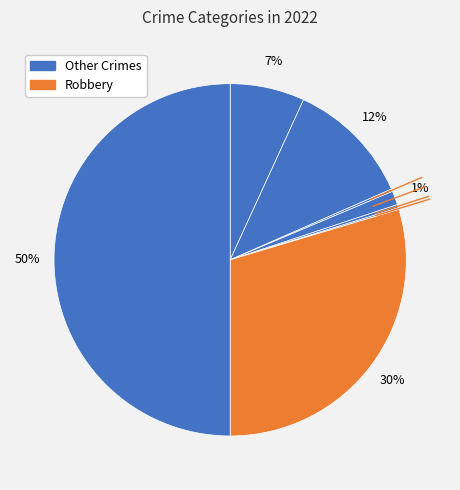

To the nearest percent, what is the average slice percentage?

11%